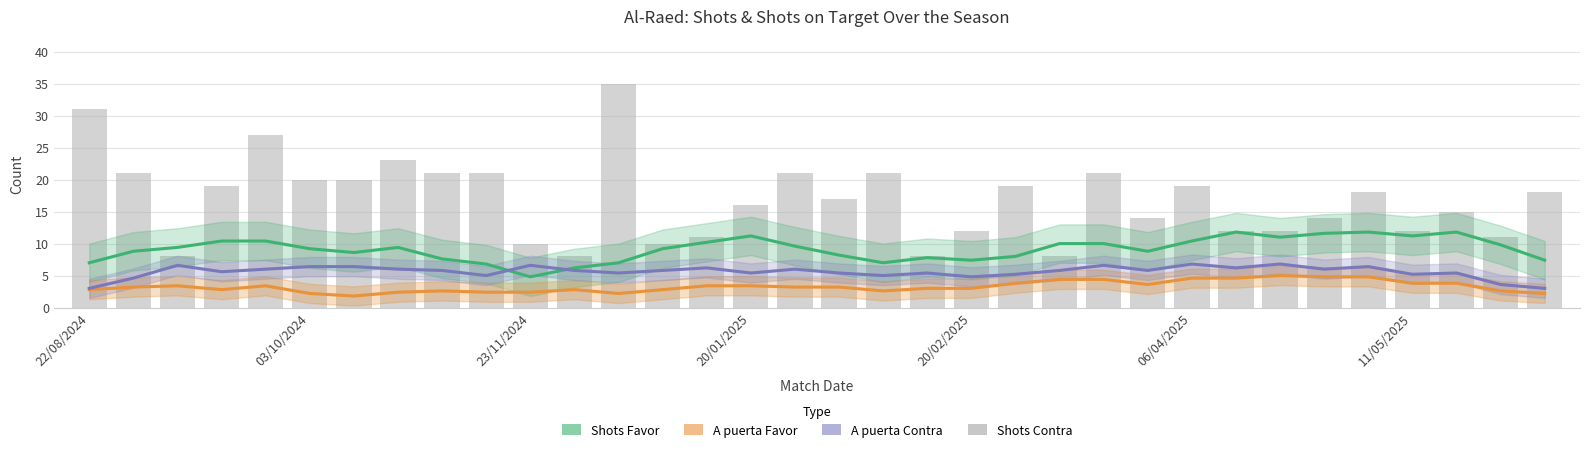

The value of A puerta Favor (smooth) at 11 is 4.3. True or false?

False